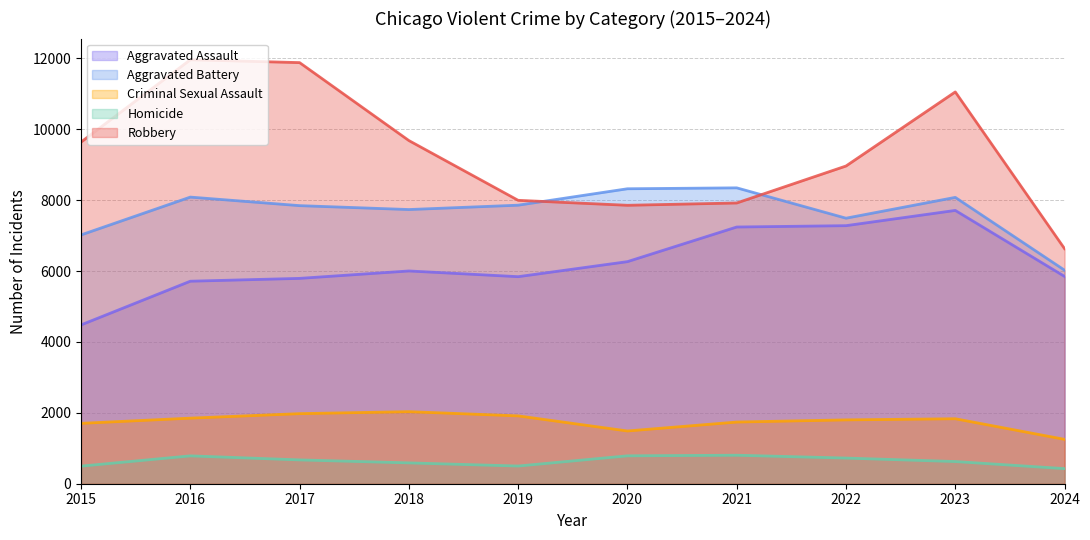

What is the total value across all series at 2015?

23336